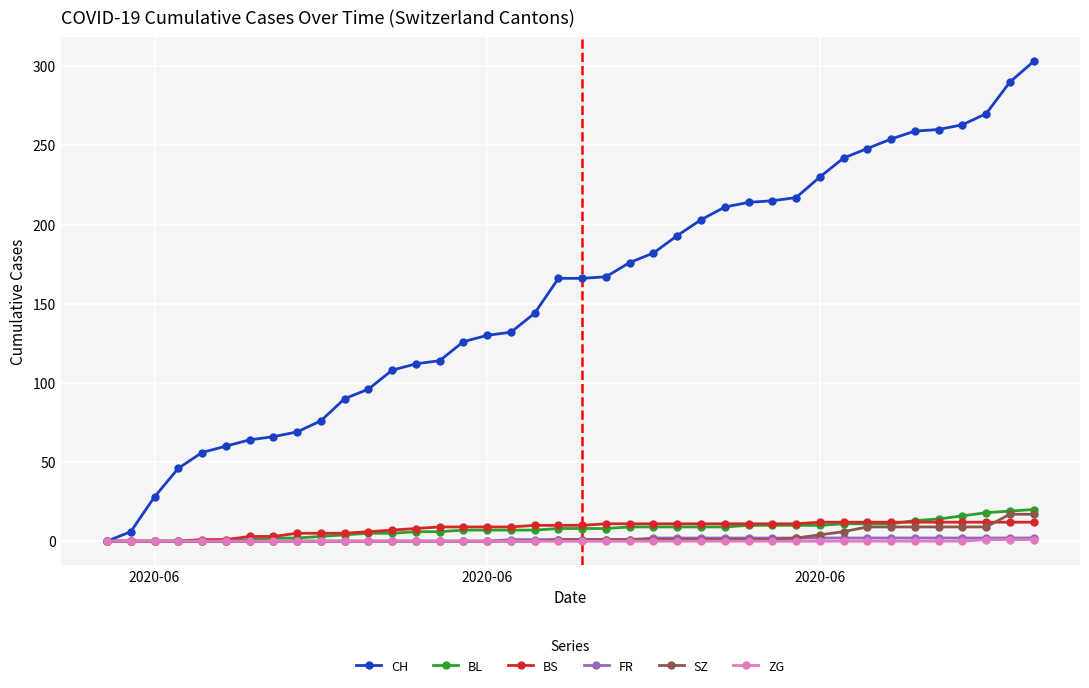

What is the greatest value displayed?

303